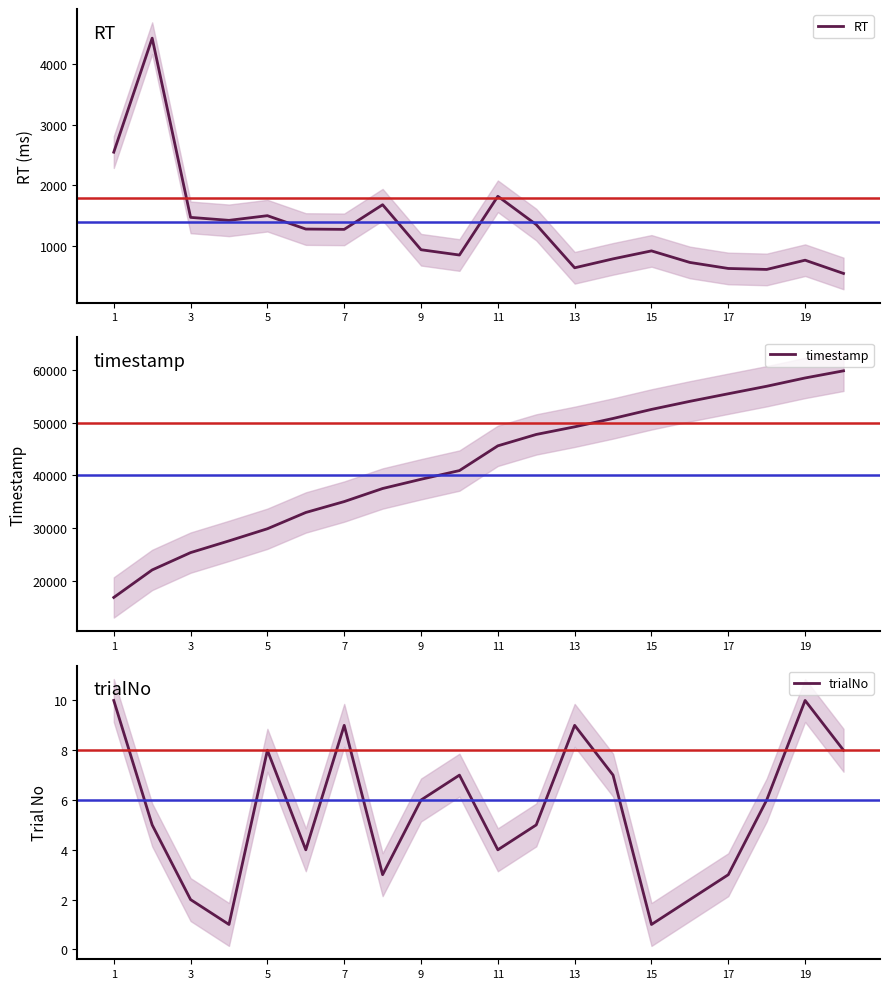

Which category has the lowest value in the timestamp series?

1